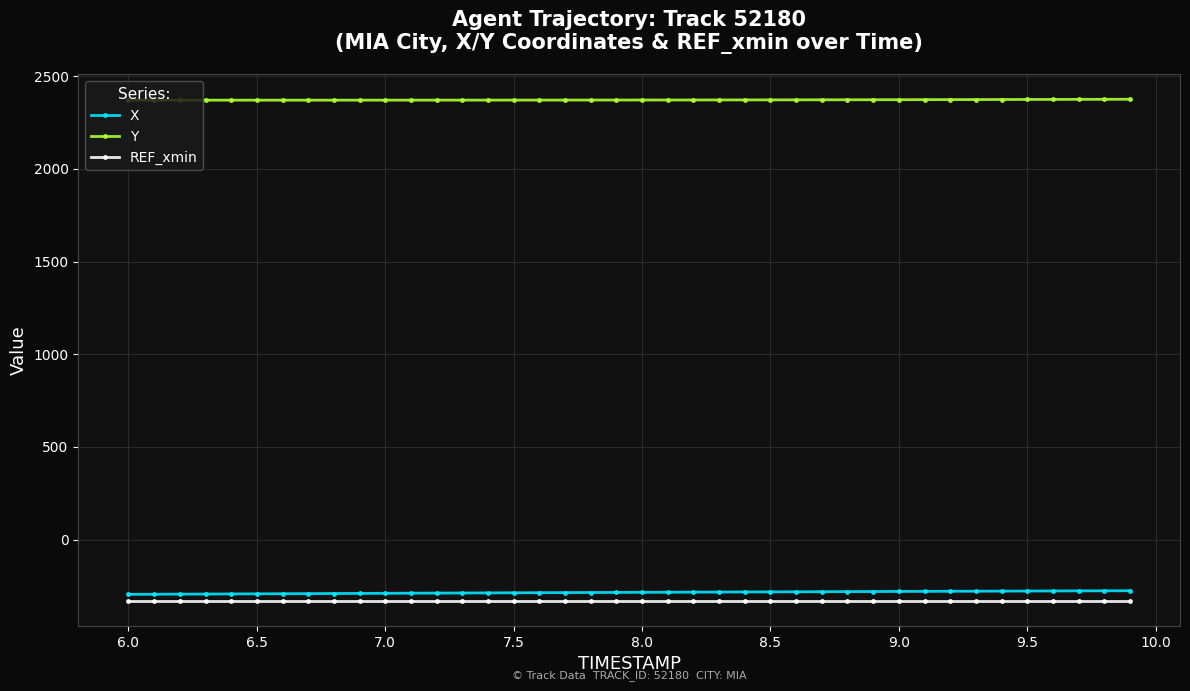

How many values in the X series are below -283?

22